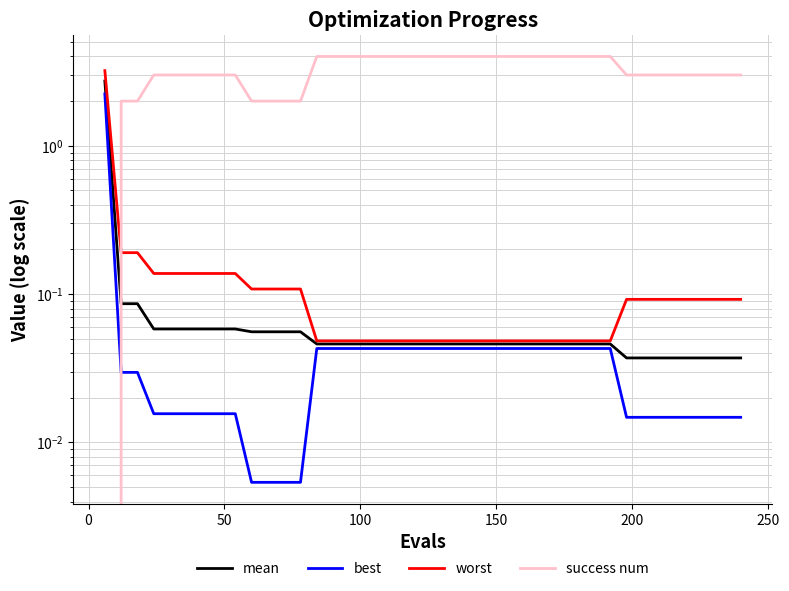

What is the difference between the maximum and second lowest values in the best series?

2.2